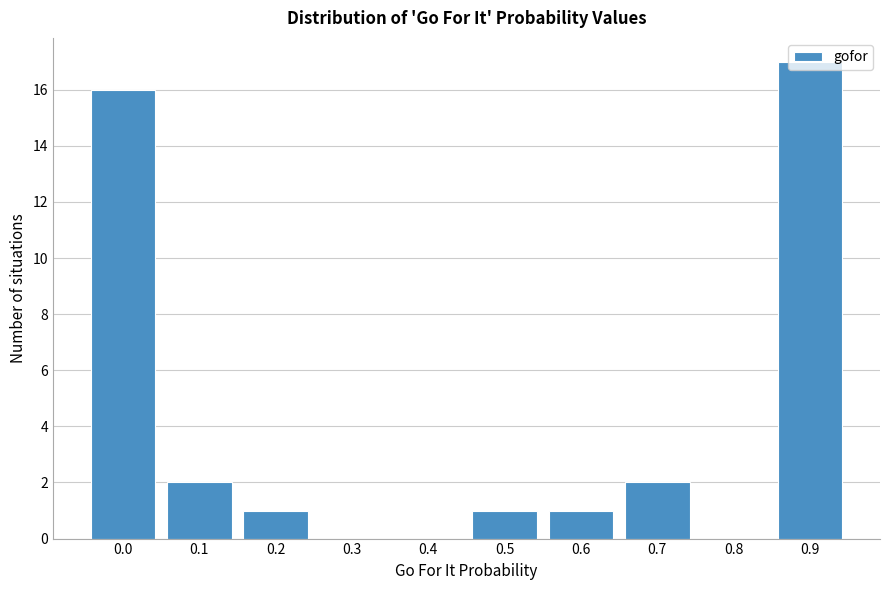

Is it true that the value at 0.3 is 9?

False